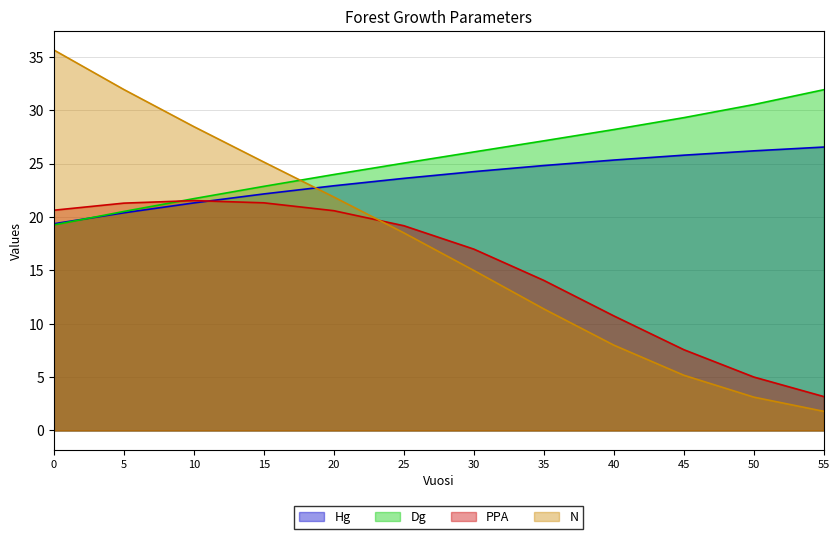

What is the approximate value of PPA at 15?

21.3